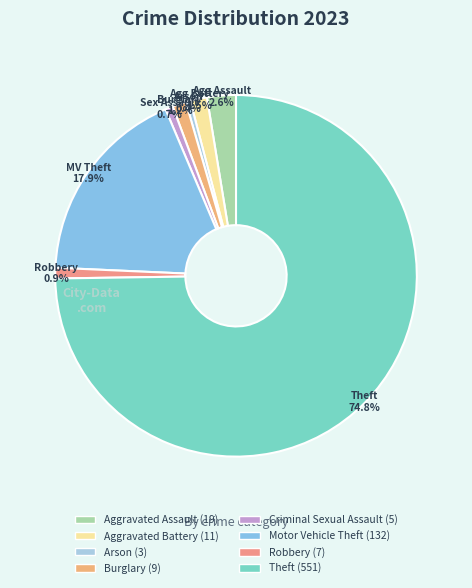

Do Aggravated Battery and Arson together represent more than half of the pie?

No